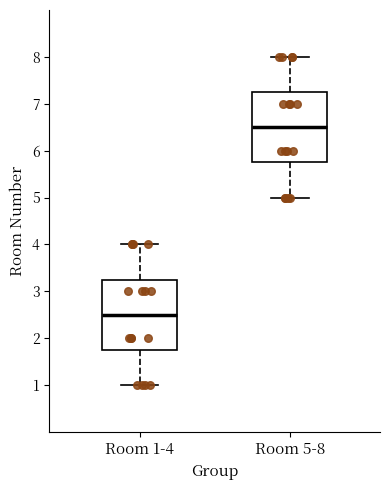

Reading left to right, transcribe this box plot: for each box, give where its median line is, the range the box spans, and where its two whiskers end, as read against the y-axis. The values are not printed on the chart, so give them approximately, as read against the axis.

Room 1-4: median 2.5, box 1.8 to 3.3, whiskers 1.0 to 4.0
Room 5-8: median 6.5, box 5.8 to 7.3, whiskers 5.0 to 8.0